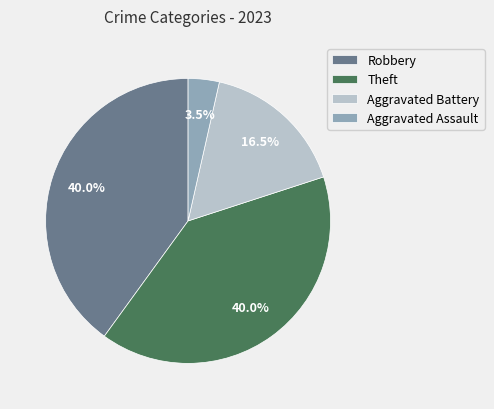

Which slice is the smallest?

Aggravated Assault